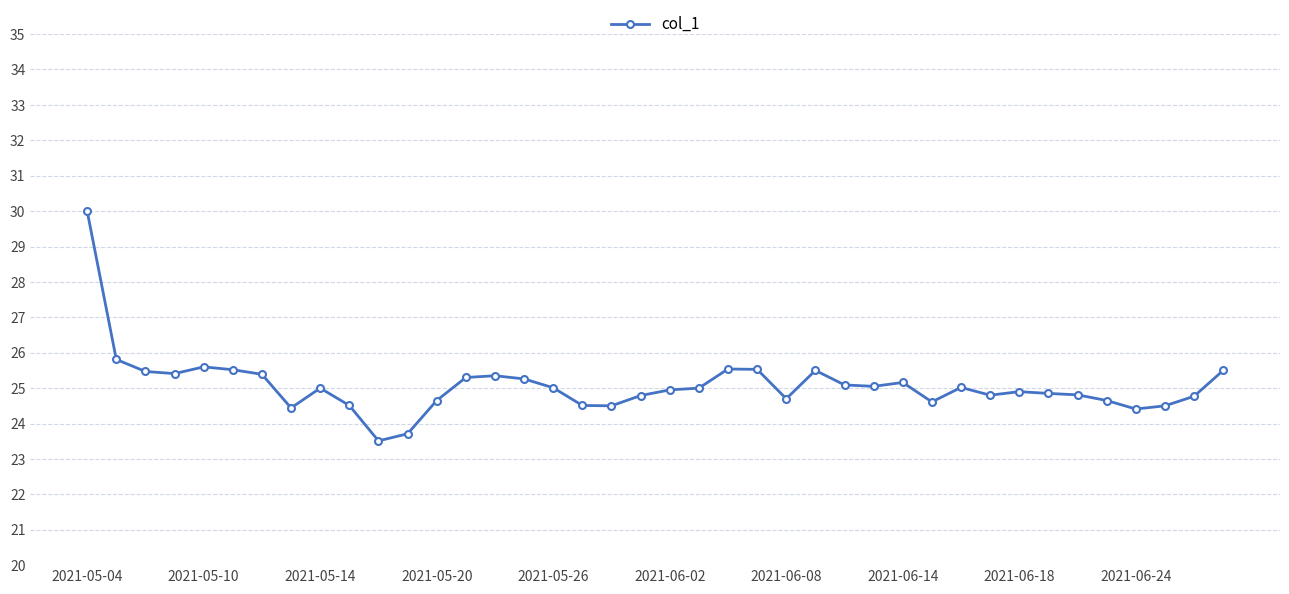

What is the value of the 40th point from the left?

25.5